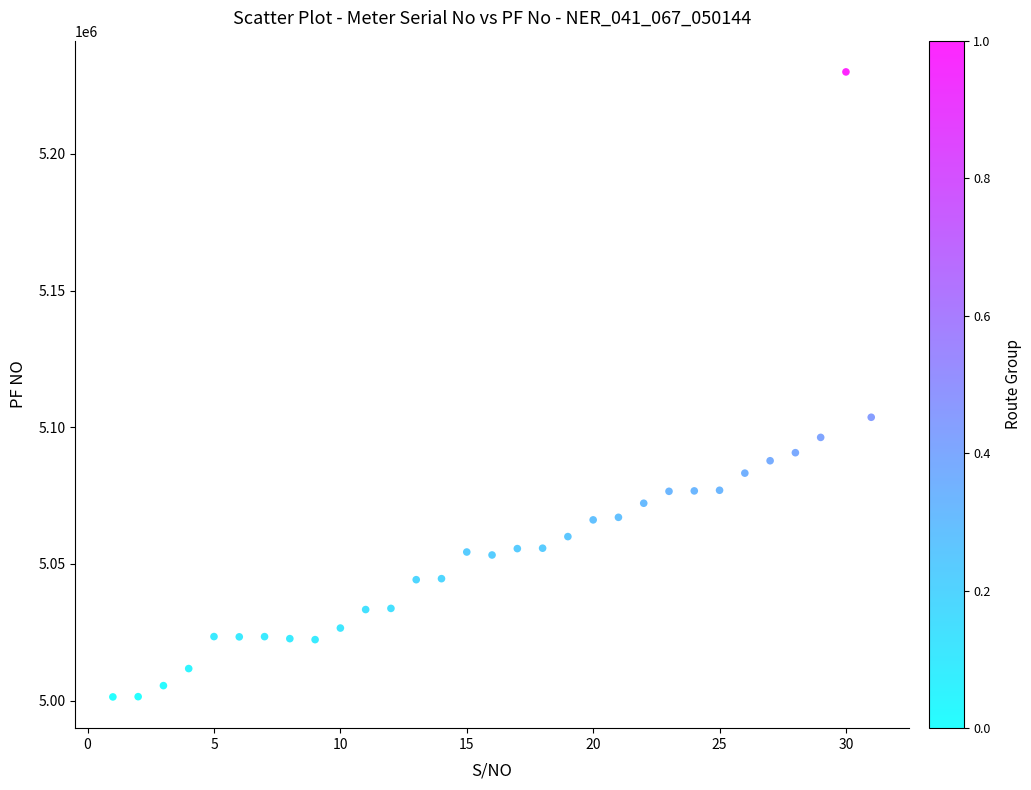

What Y value in the scatter plot is closest to 5115680?

5103666